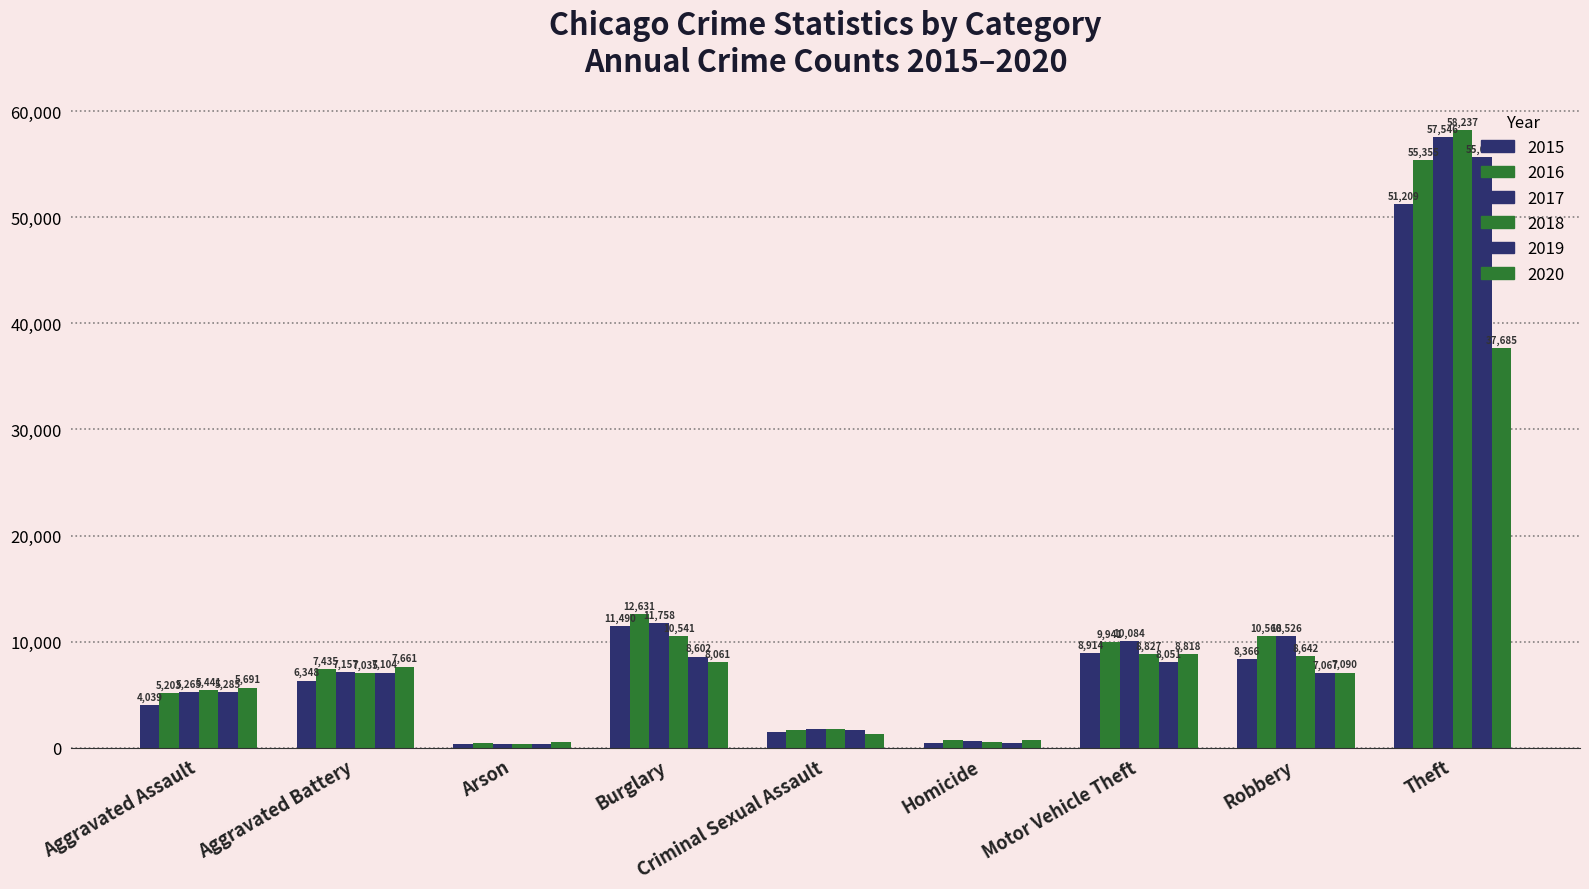

Rank the series by their maximum value, from highest to lowest.

2018, 2017, 2019, 2016, 2015, 2020